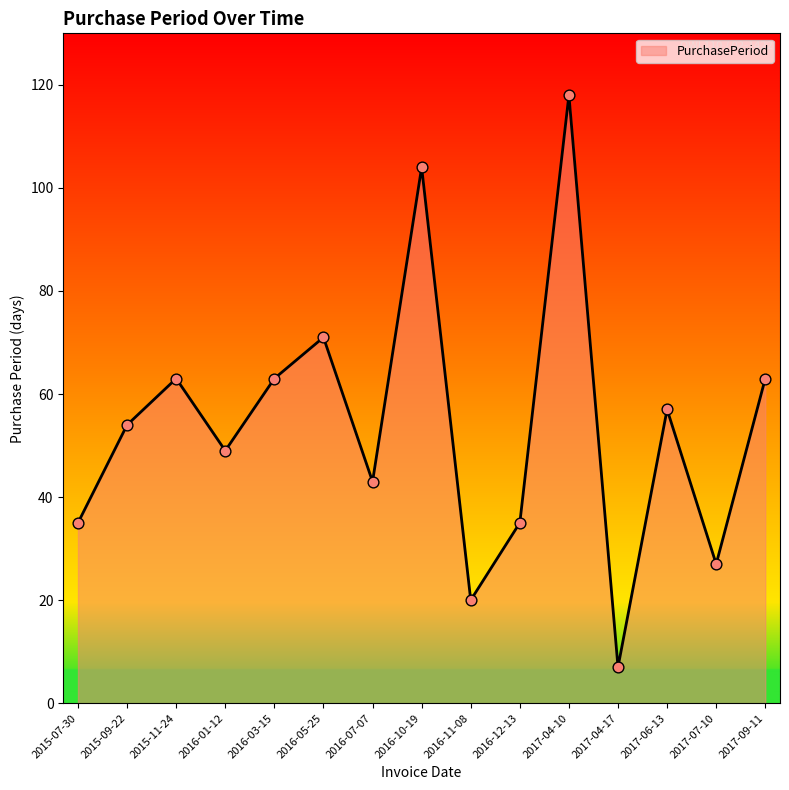

Between 2016-03-15 and 2016-12-13, which is larger?

2016-03-15